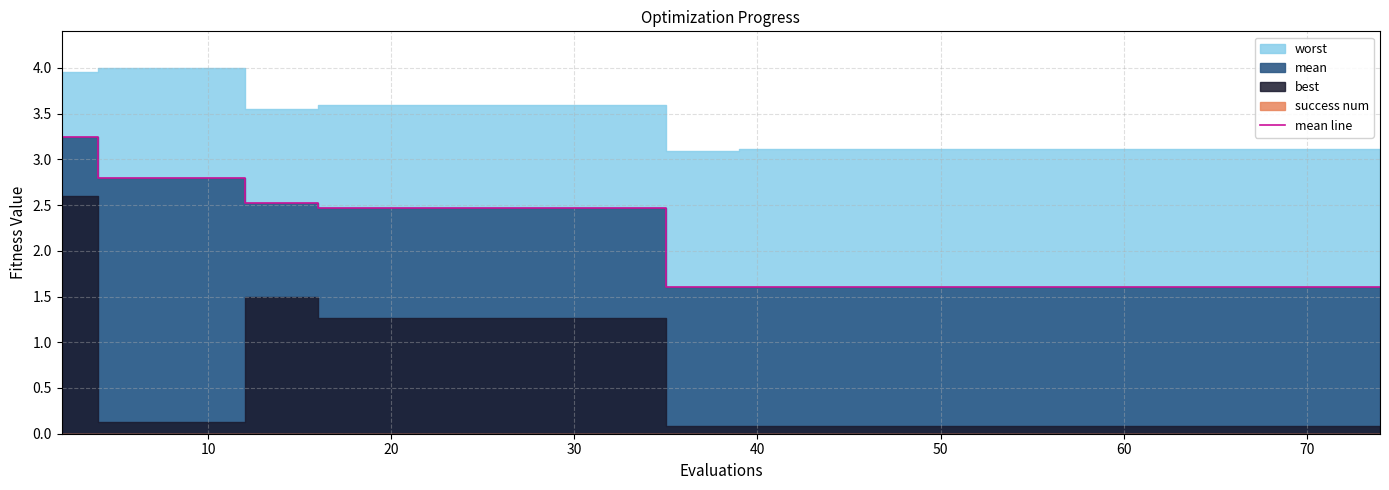

What is the sum of all values?

81.0